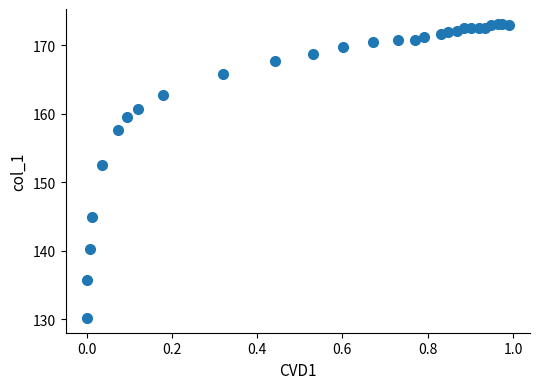

What Y value in the scatter plot is closest to 151?

152.5